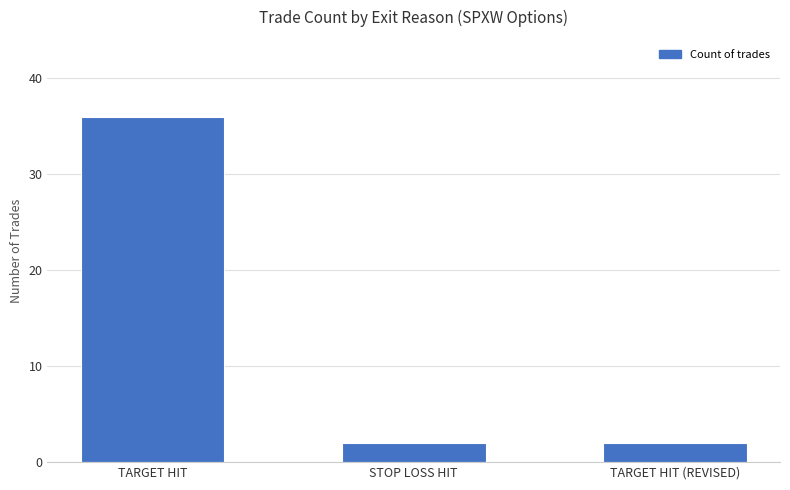

Reading left to right, transcribe all the data shown in this chart.

TARGET HIT=36	STOP LOSS HIT=2	TARGET HIT (REVISED)=2